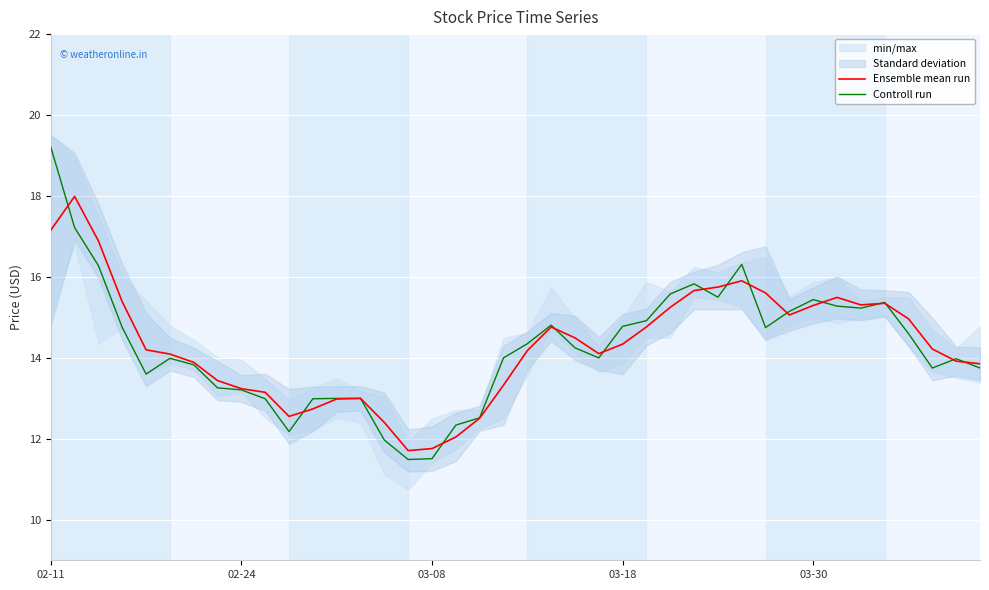

What is the minimum value for Controll run?

11.5